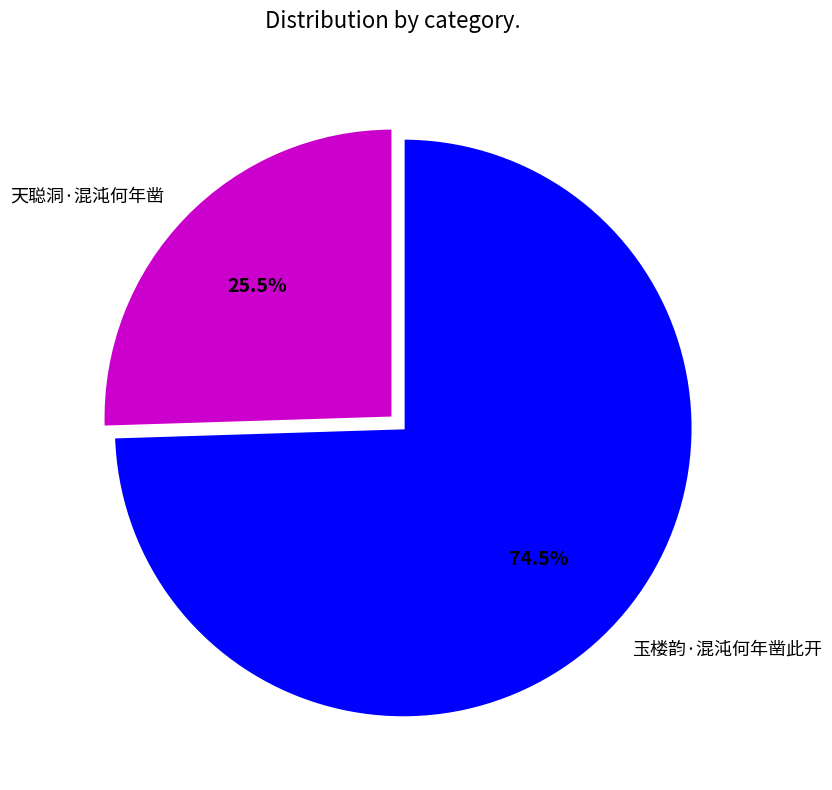

What percentage is NOT represented by 天聪洞·混沌何年凿?

74.5%